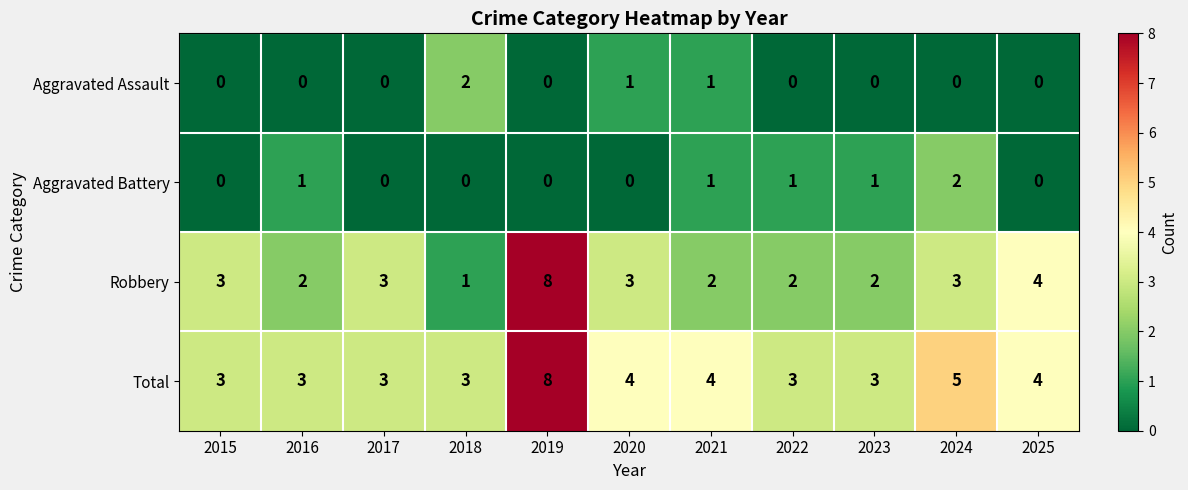

What is the highest value of the Robbery series?

8